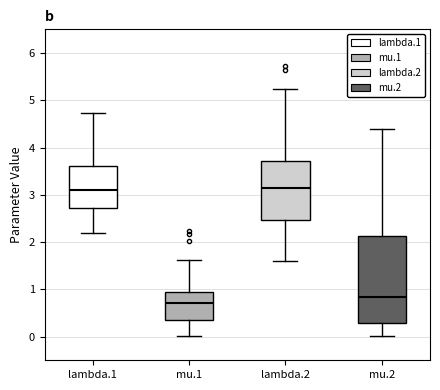

Where is the upper edge of the box for lambda.2 on the y-axis? The values are not printed on the chart, so give them approximately, as read against the axis.

3.7